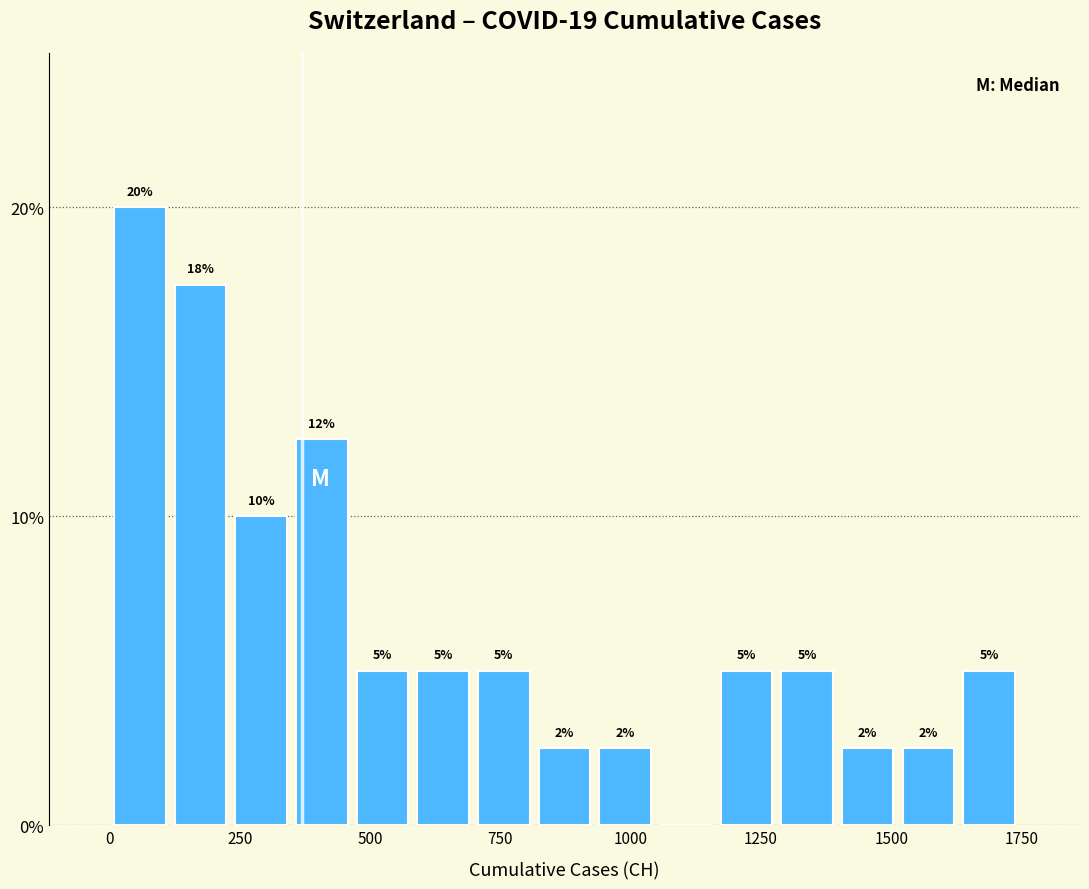

Around what value on the x-axis is the tallest bar? Give the approximate position of its centre, as read against the axis.

50